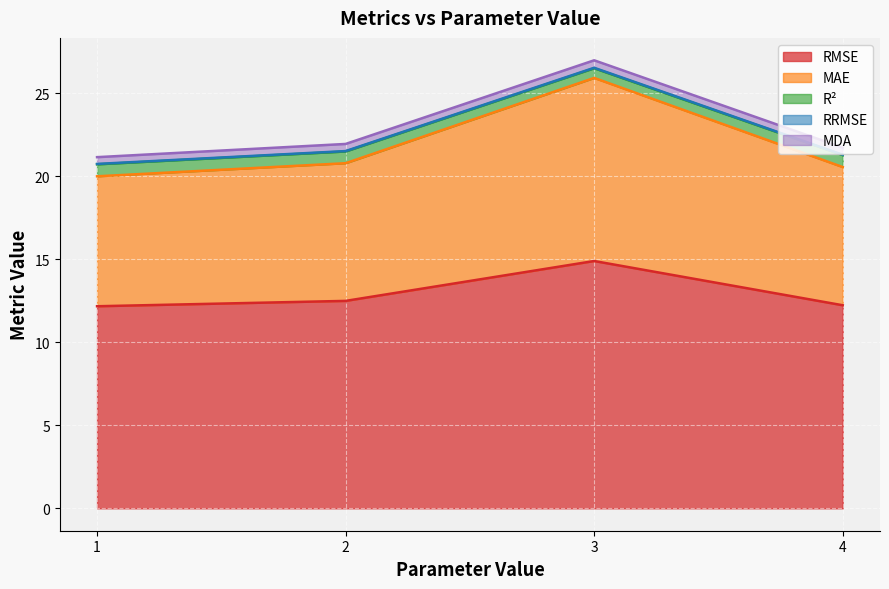

At which category is the sum across all series the highest?

3